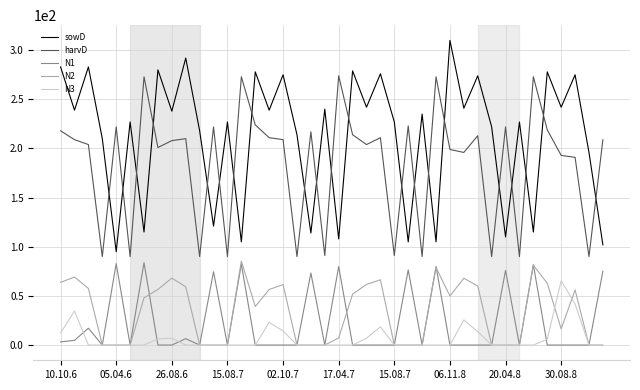

Which series has the widest spread of values?

sowD